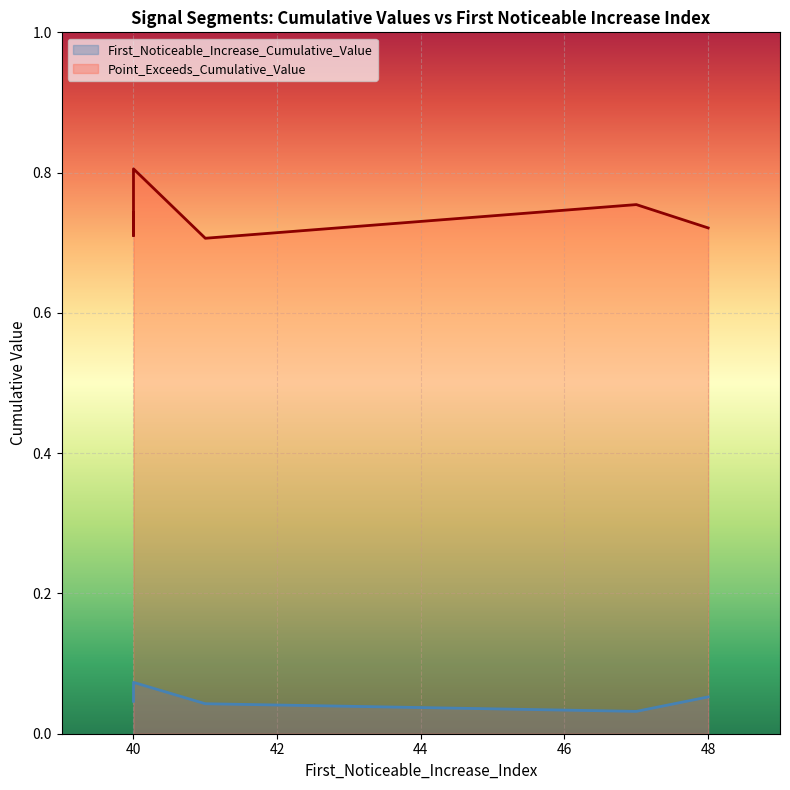

True or false: Point_Exceeds_Cumulative_Value has more than 0 points higher than both neighbors.

True